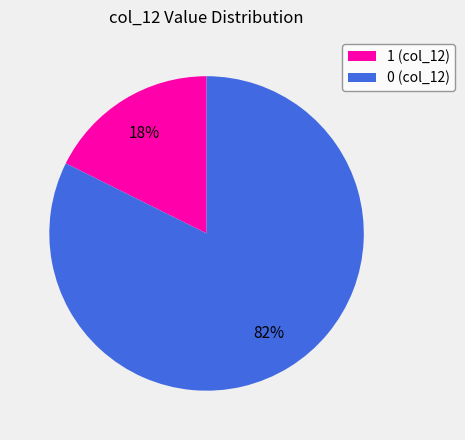

How many slices are in this pie chart?

2